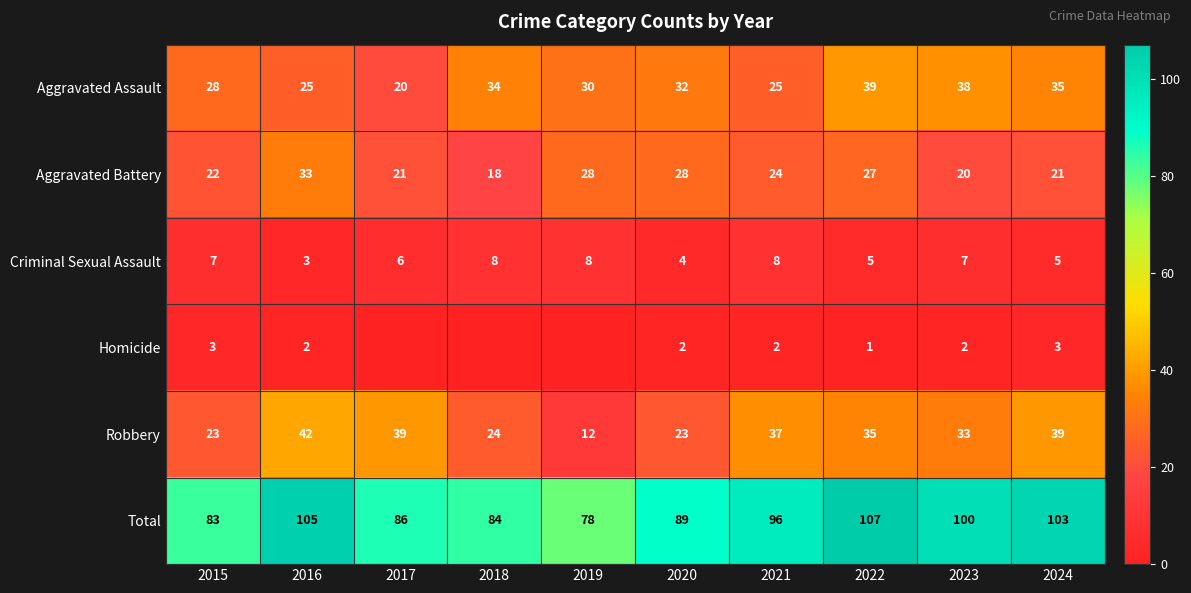

The Total series shows 157 at 2024. True or false?

False